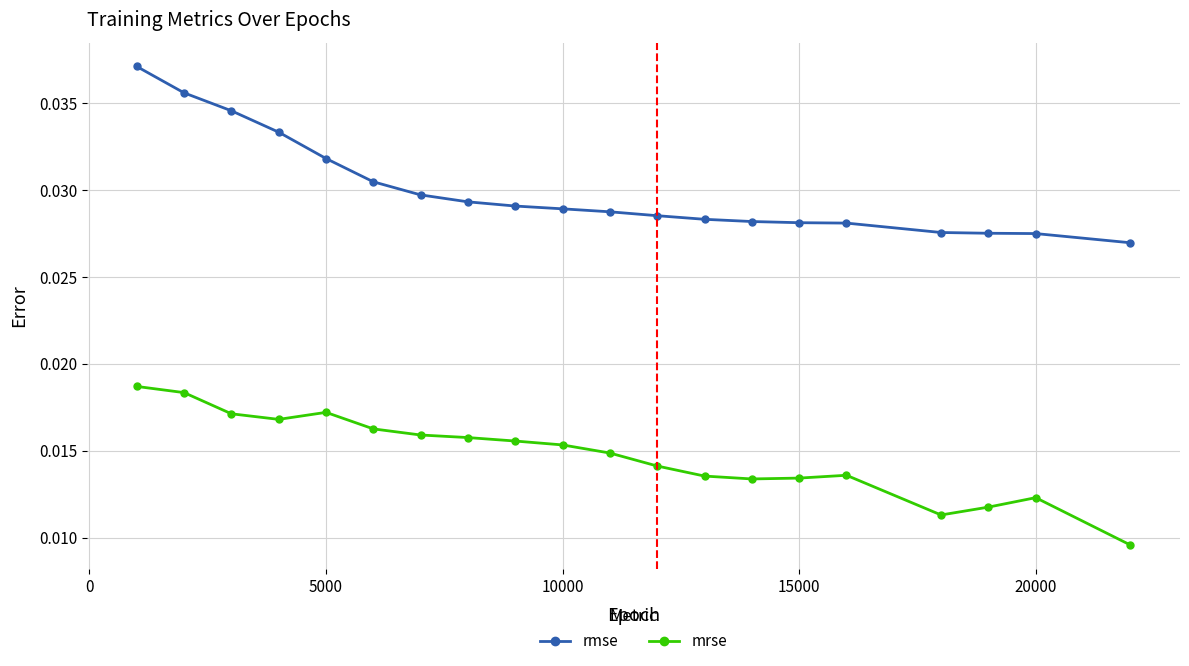

Which series has the largest total across all categories?

rmse